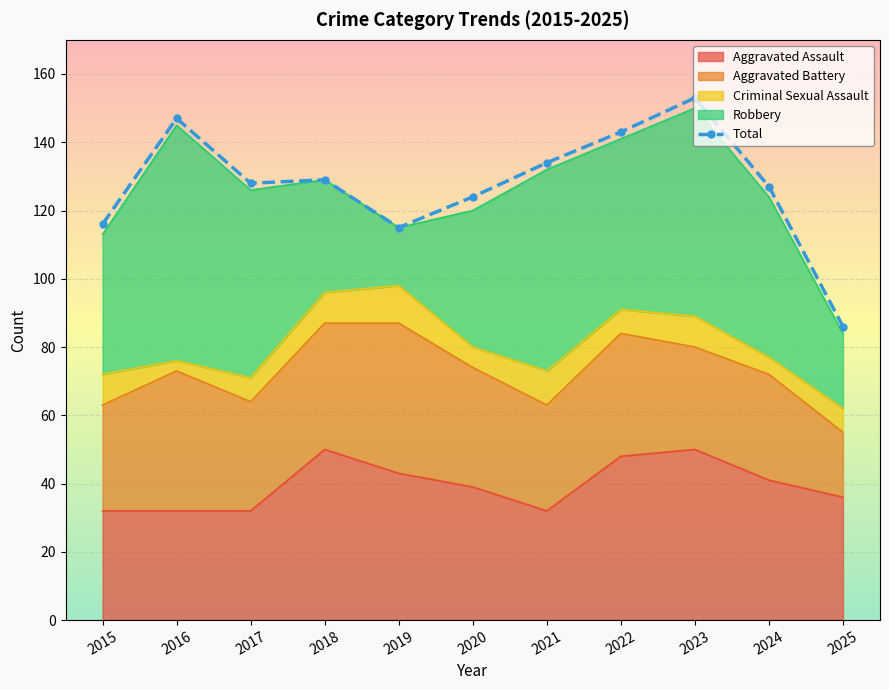

What is the value of the 2nd point from the left?

147